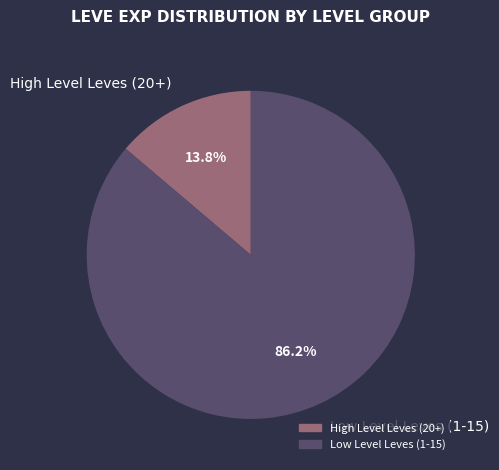

Count the number of slices in the pie.

2